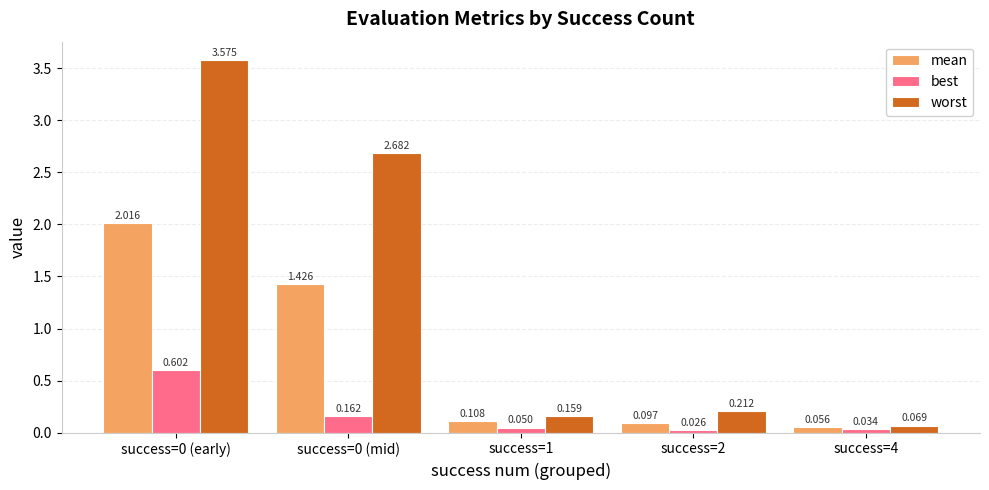

Rank the series by their maximum value, from highest to lowest.

worst, mean, best